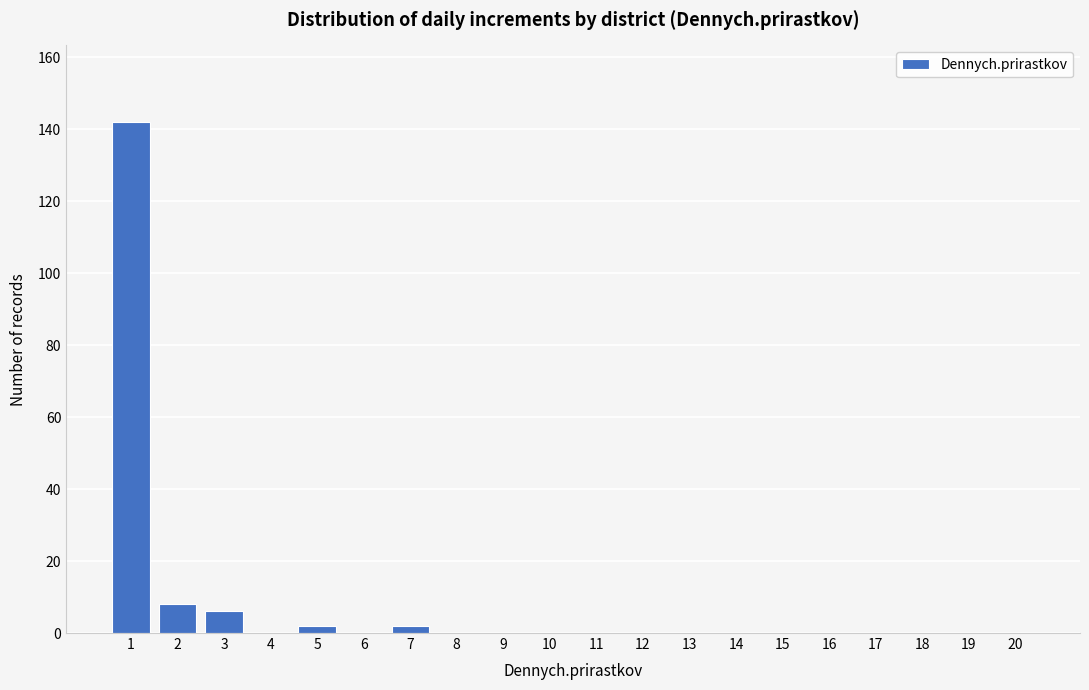

Reading left to right, transcribe all the data shown in this chart.

1=142	2=8	3=6	4=0	5=2	6=0	7=2	8=0	9=0	10=0	11=0	12=0	13=0	14=0	15=0	16=0	17=0	18=0	19=0	20=0